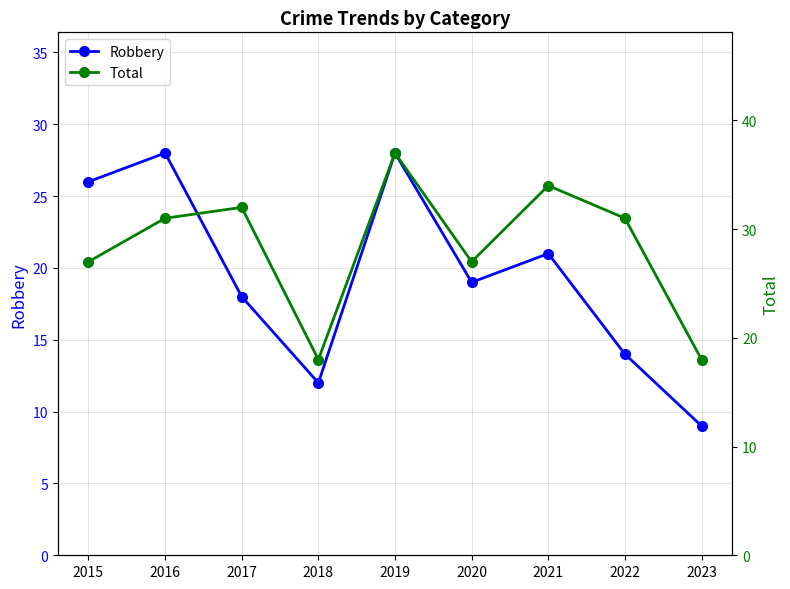

Where is the first local maximum for Total?

2017